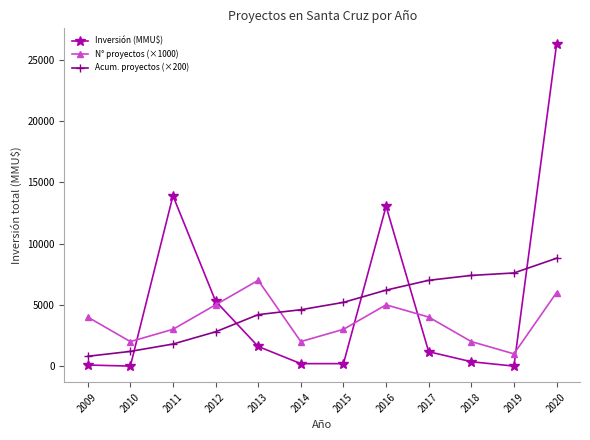

Is the value of Acum. proyectos (×200) at 2013 greater than the value of N° proyectos (×1000) at 2015?

Yes